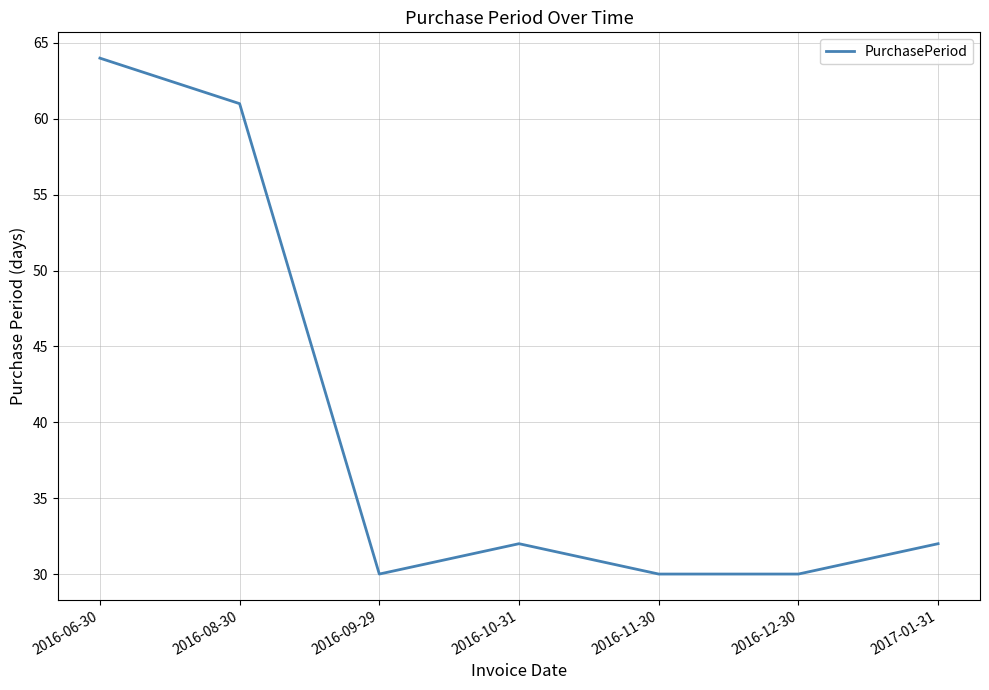

What position from the right is 2016-09-29?

5